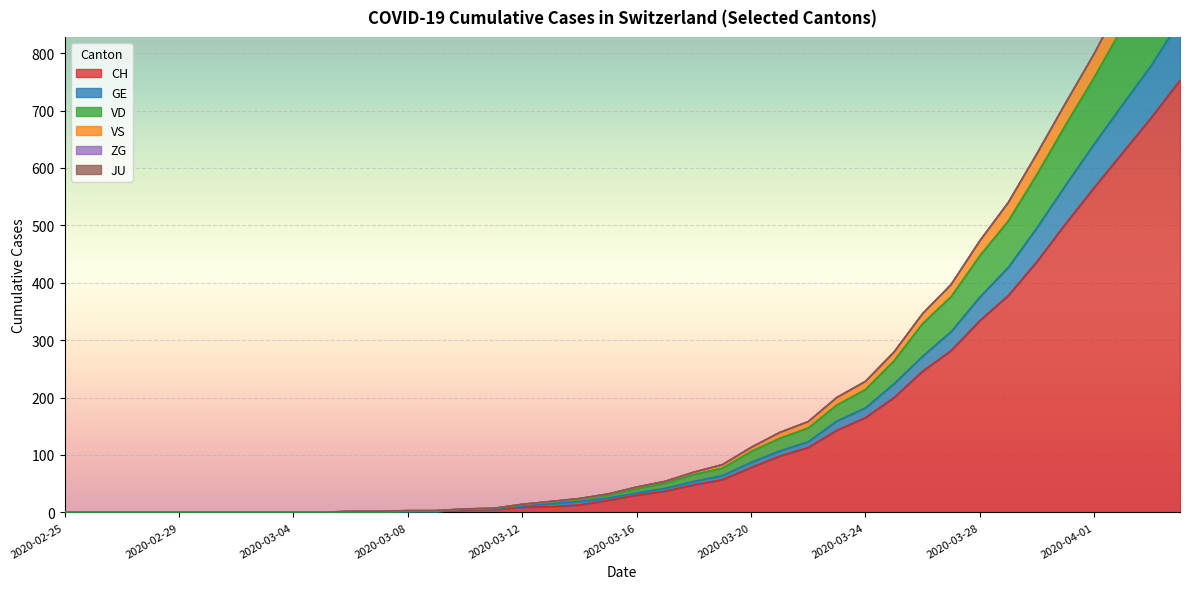

What is the maximum value for CH?

753